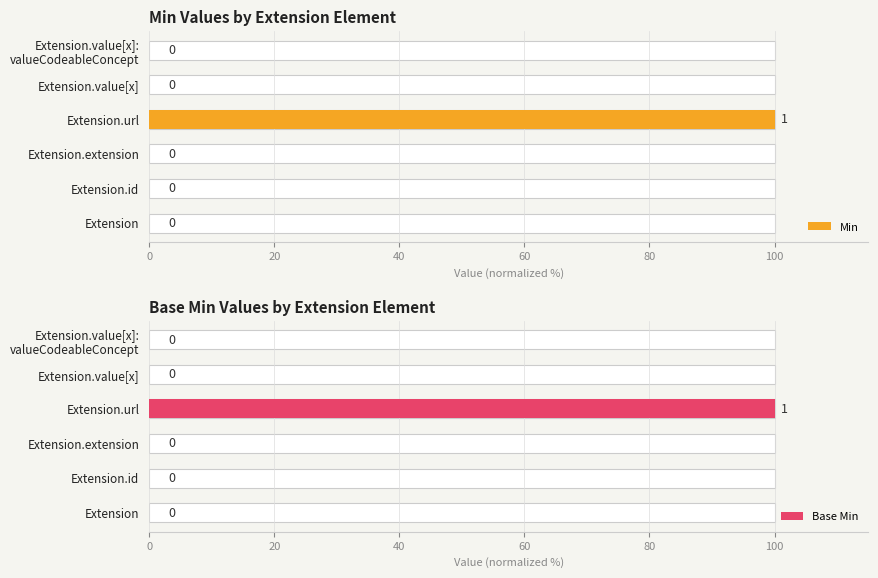

Which category has the highest value in the Base Min series?

60